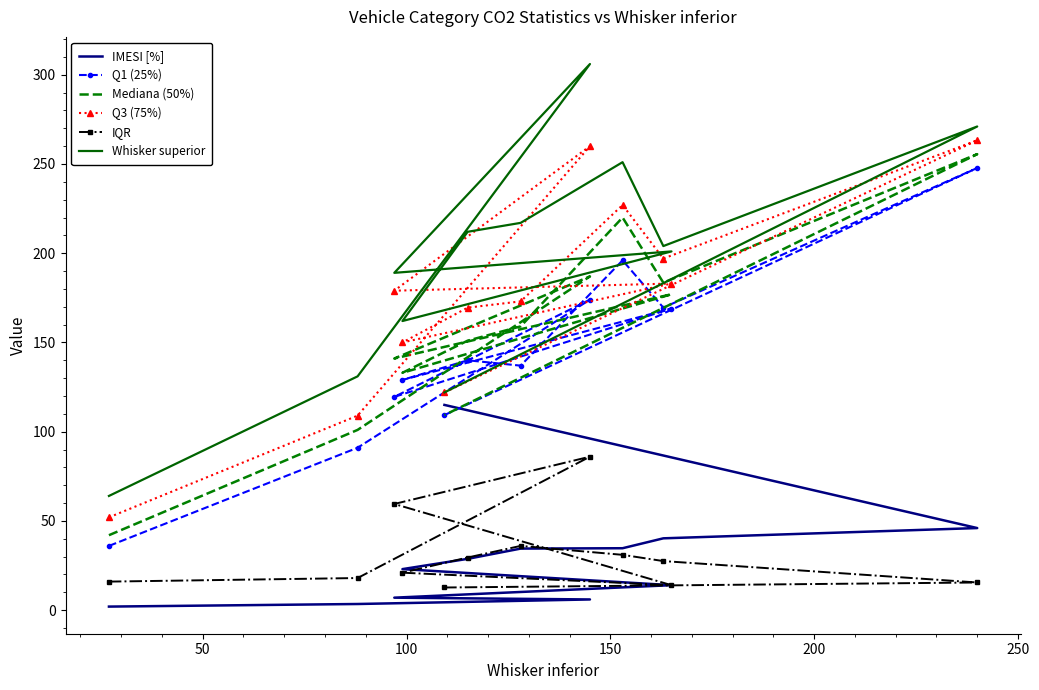

What is the lowest value of the Q3 (75%) series?

52.0